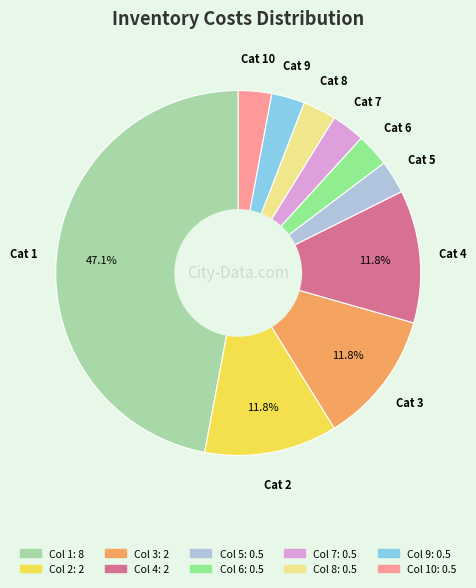

How many slices are in this pie chart?

10